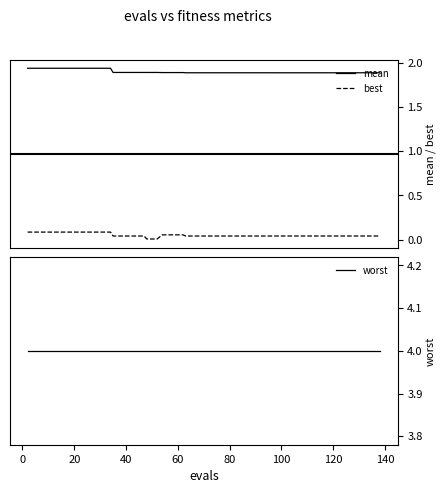

True or false: mean and best intersect in this chart.

False